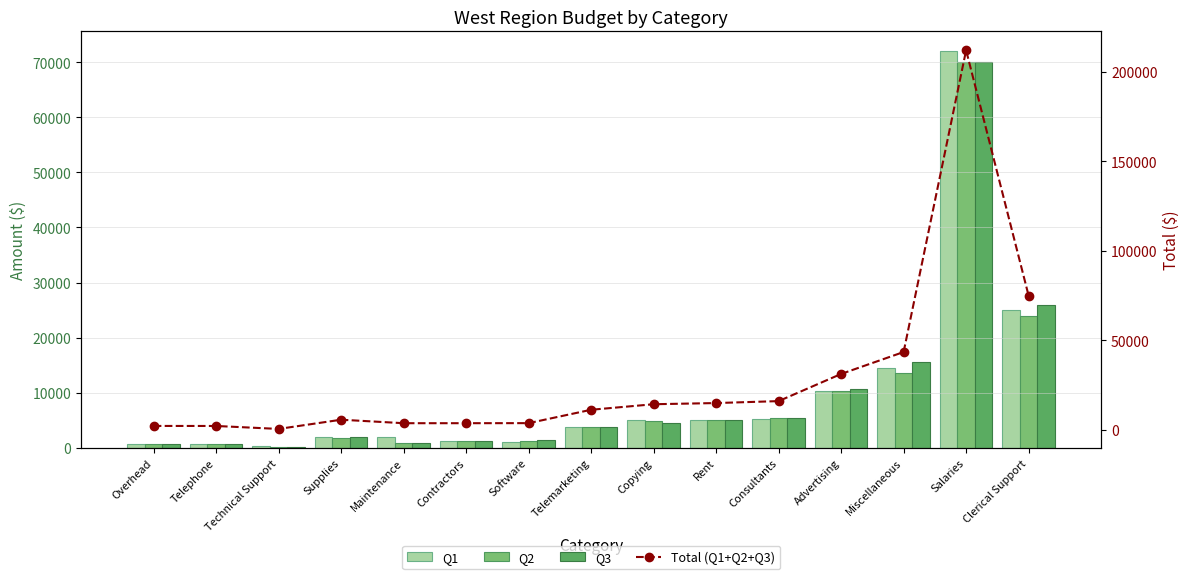

What is the difference between the maximum and minimum values in the Q1 series?

71700